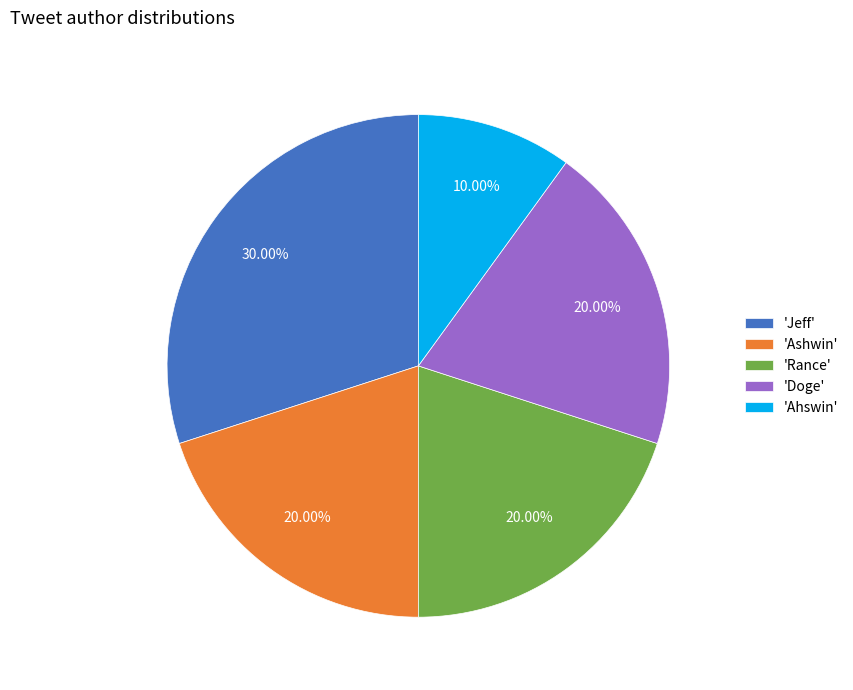

Is there any slice that represents more than half of the pie?

No